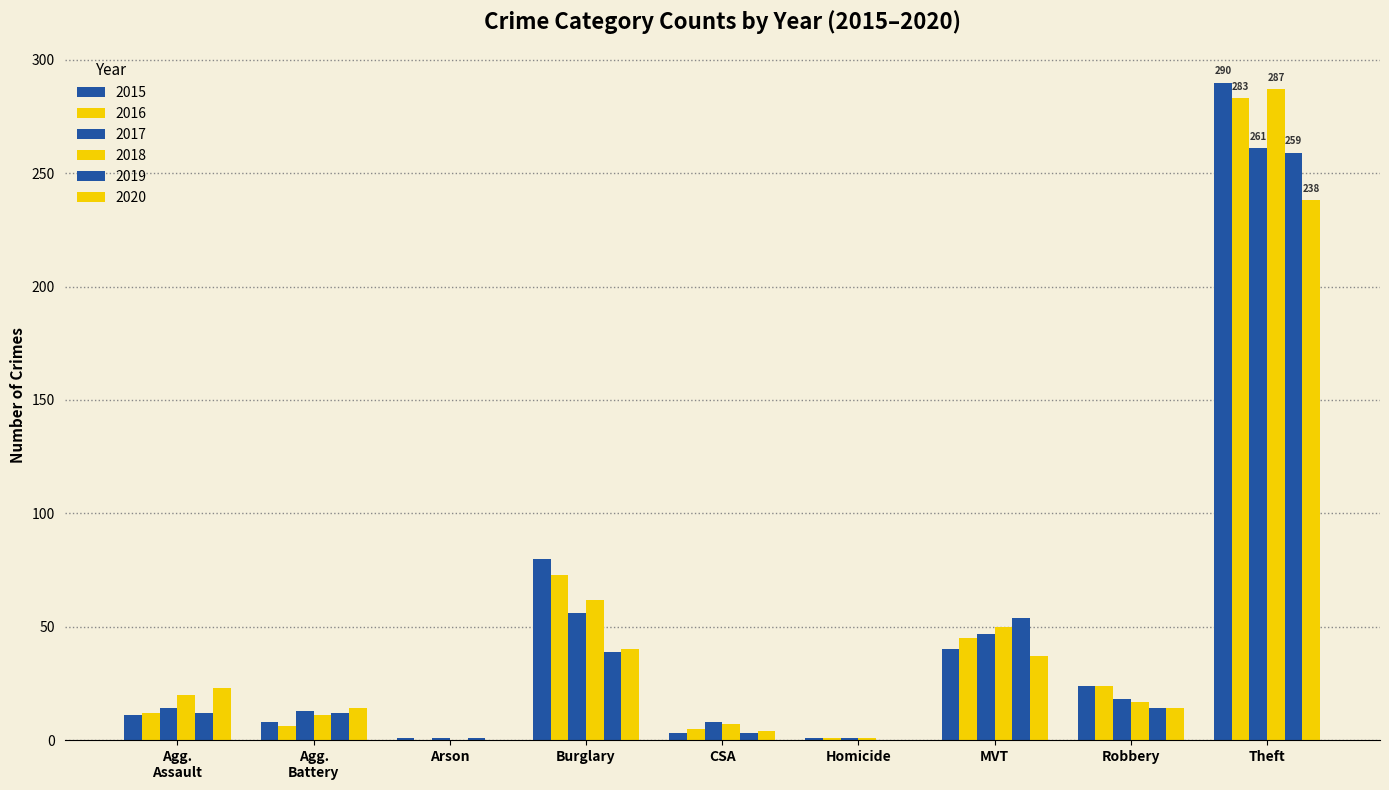

What is the label of the 5th bar from the right?

CSA